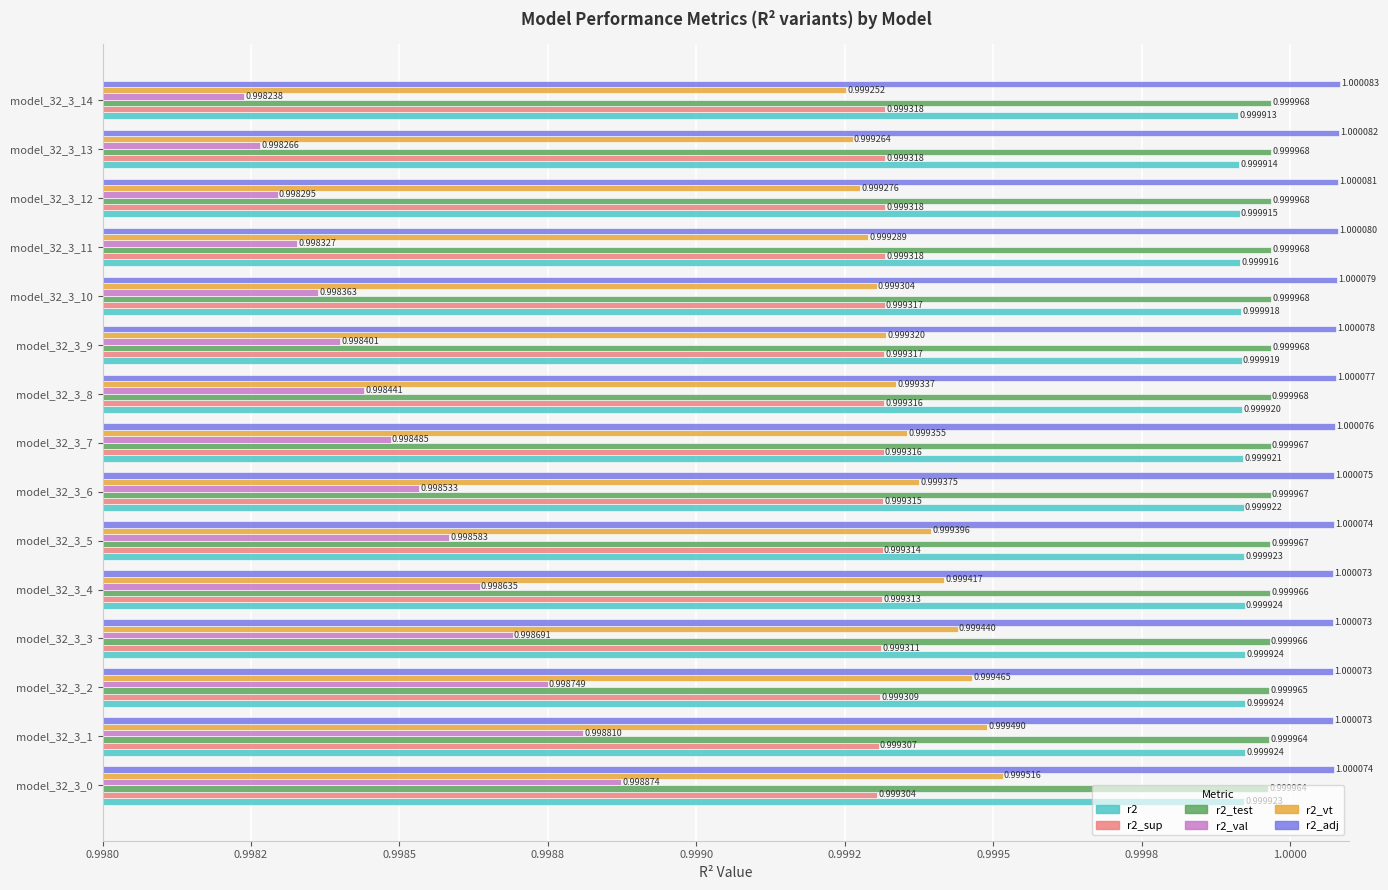

Which series has the largest total across all categories?

r2_adj